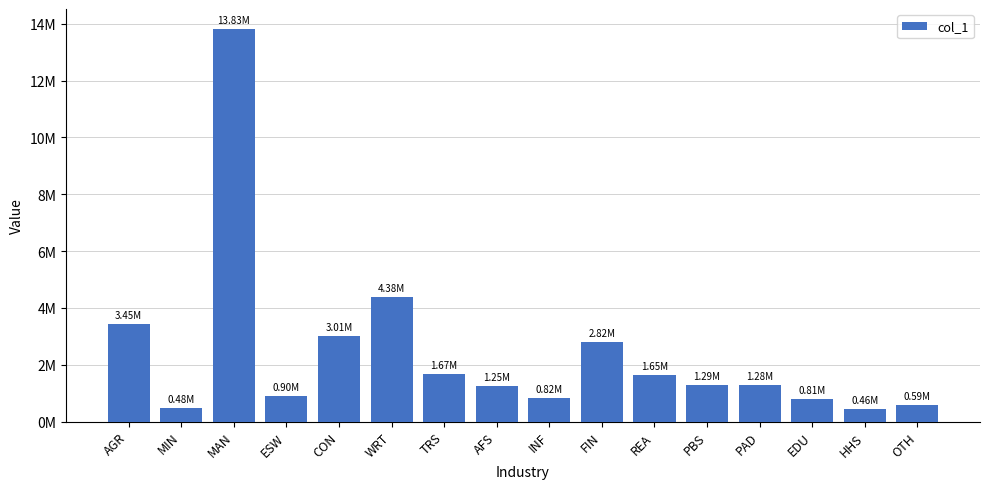

What is the label of the 10th bar from the right?

TRS